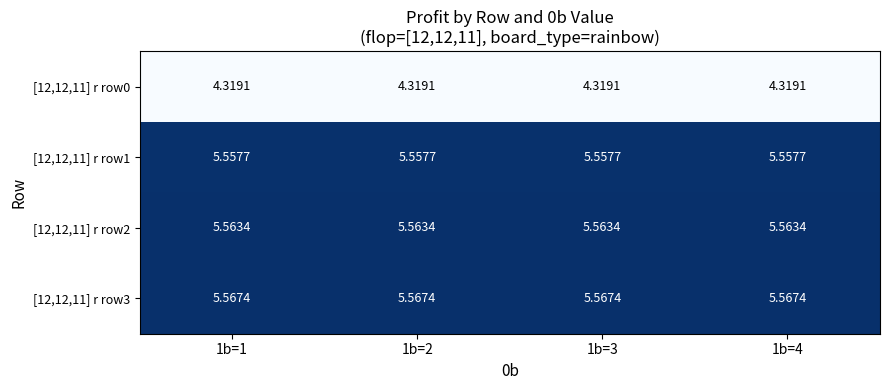

Is the value of [12,12,11] r row0 at 1b=3 greater than the value of [12,12,11] r row2 at 1b=3?

No